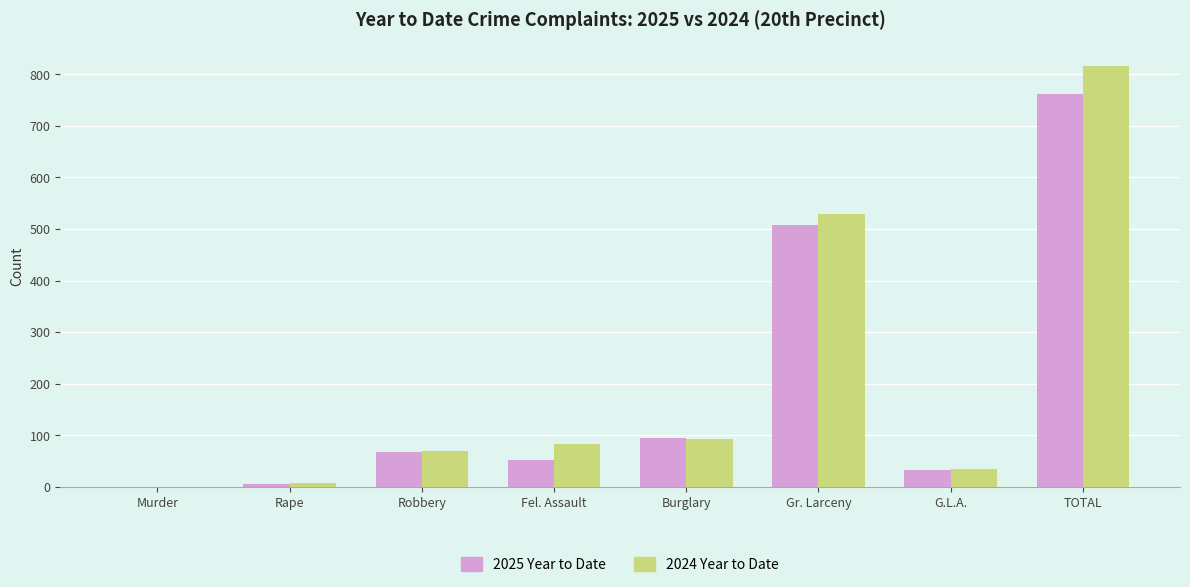

How many groups of bars are there?

8